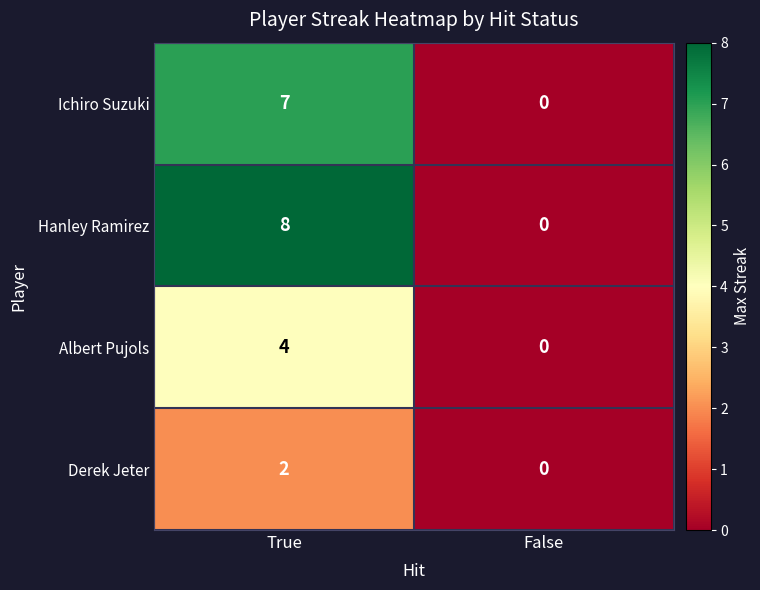

What is the total value across all series at True?

21